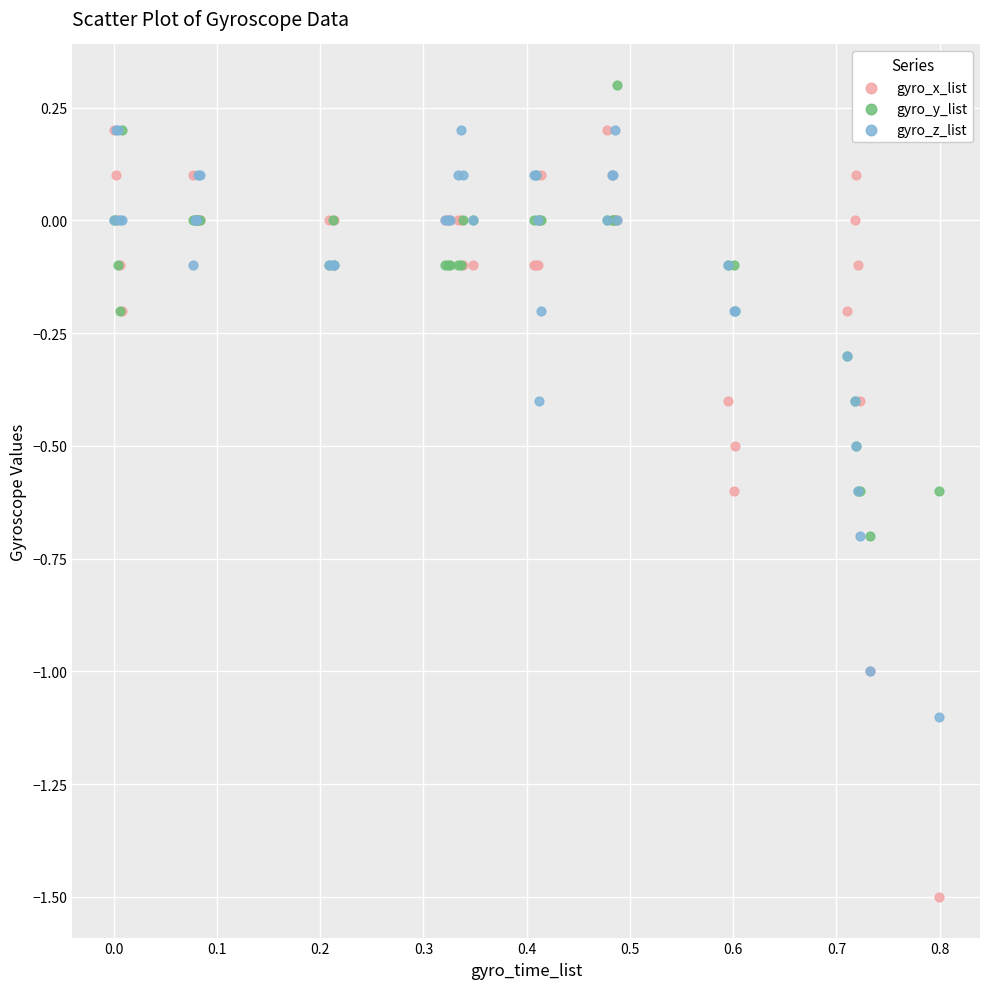

What are all the series names shown in the legend?

gyro_x_list, gyro_y_list, gyro_z_list